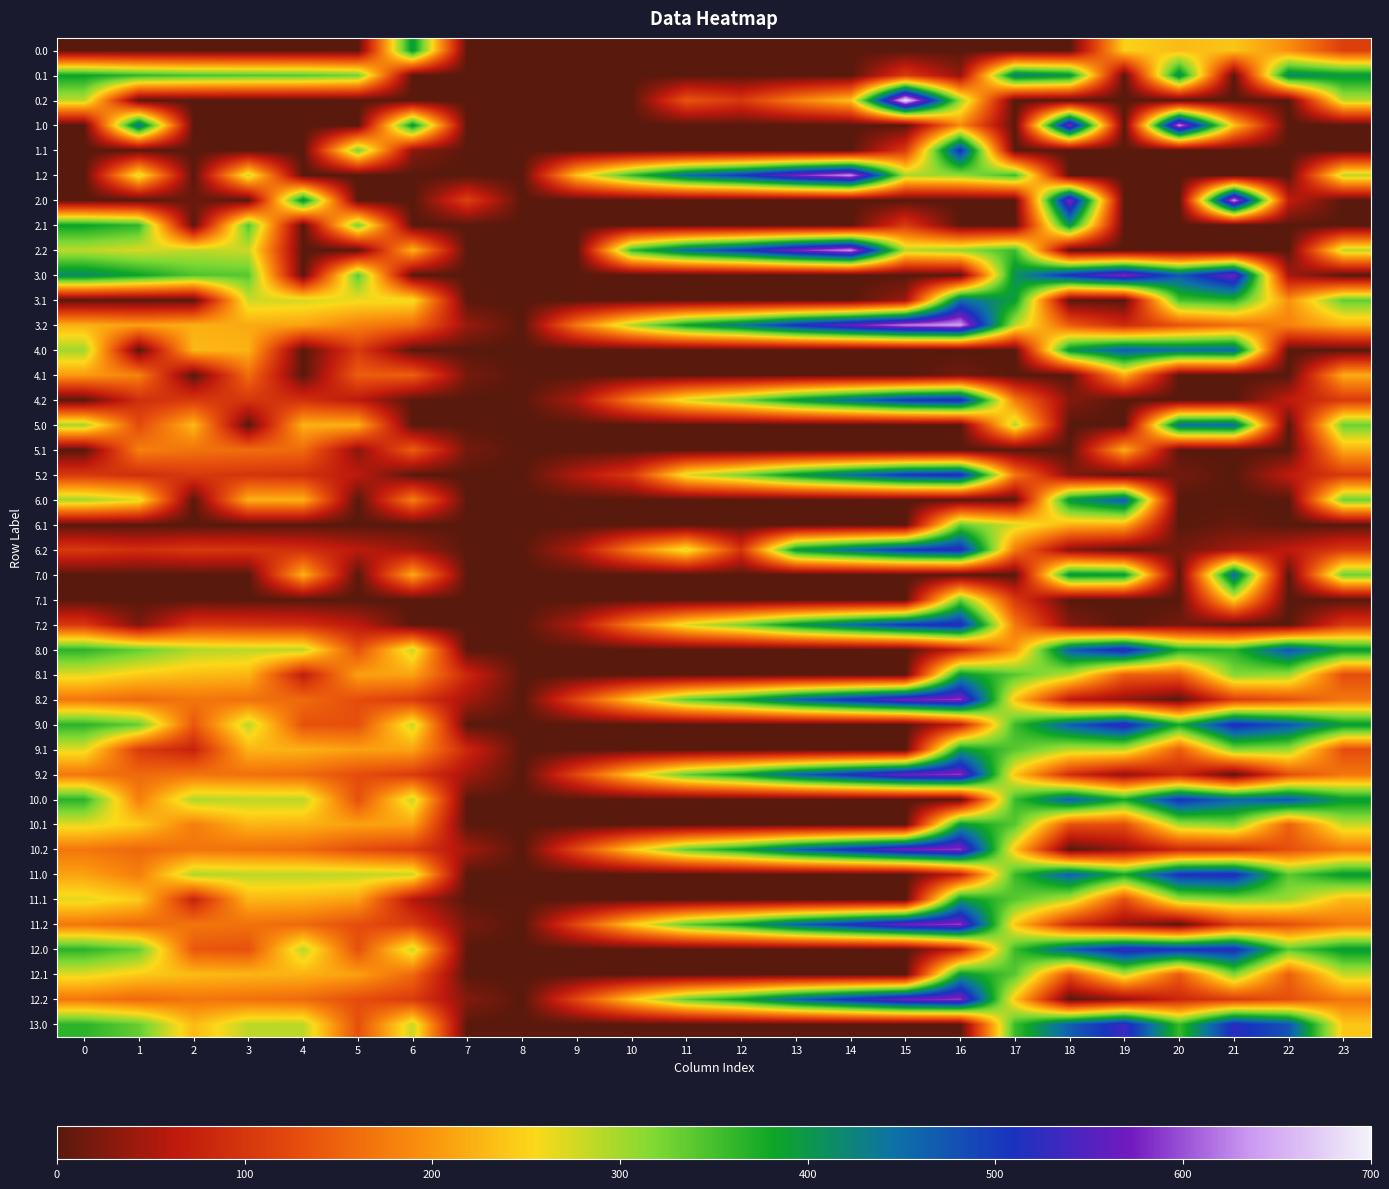

At how many categories does at least one series exceed 599?

5